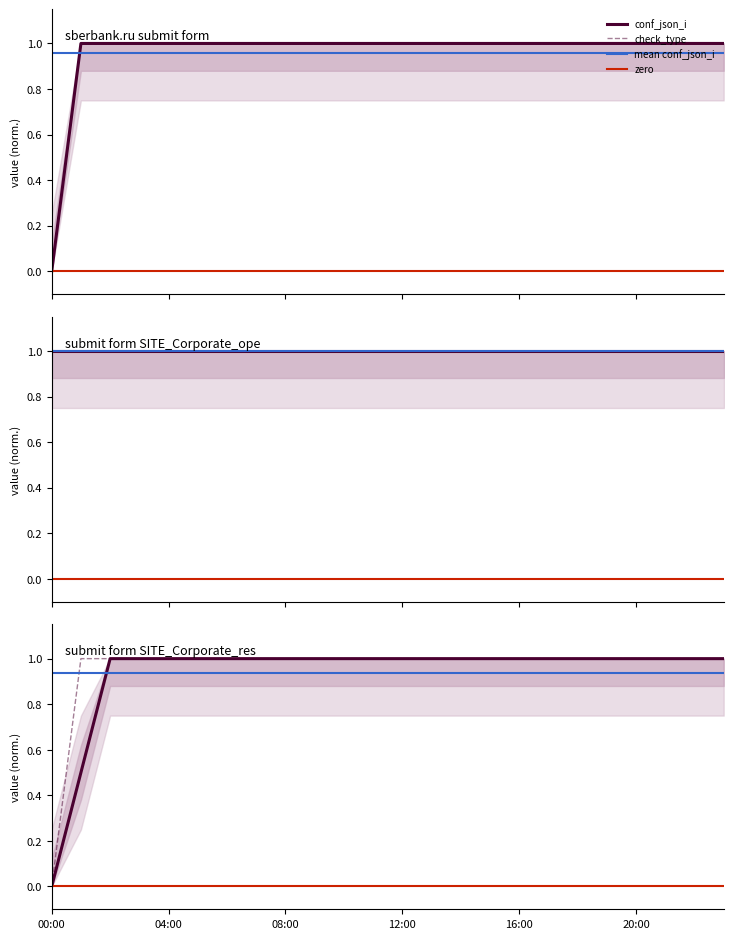

At which label does check_type reach its peak?

01:00